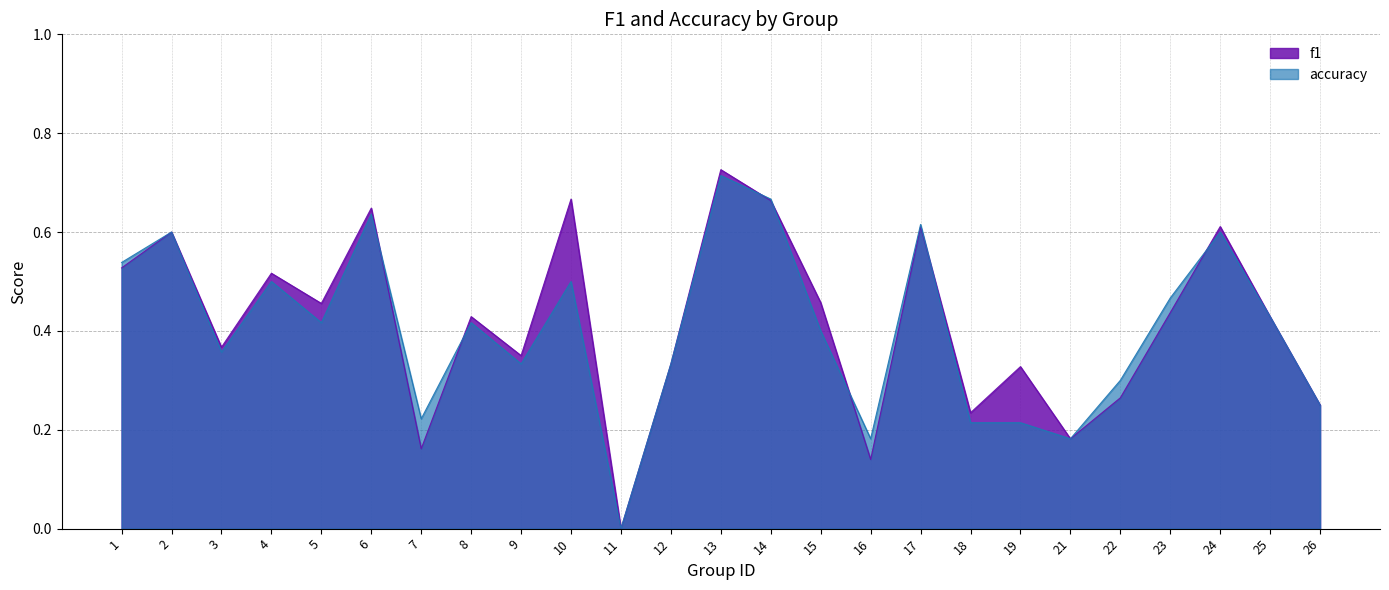

What are all the series names shown in the legend?

f1, accuracy